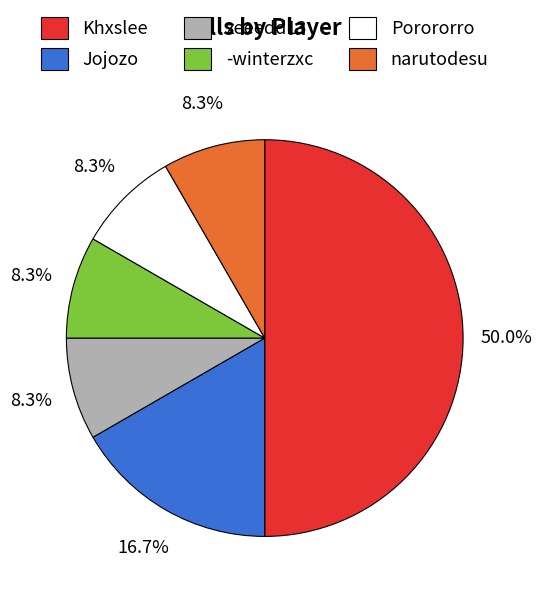

Which slice is the largest?

Khxslee